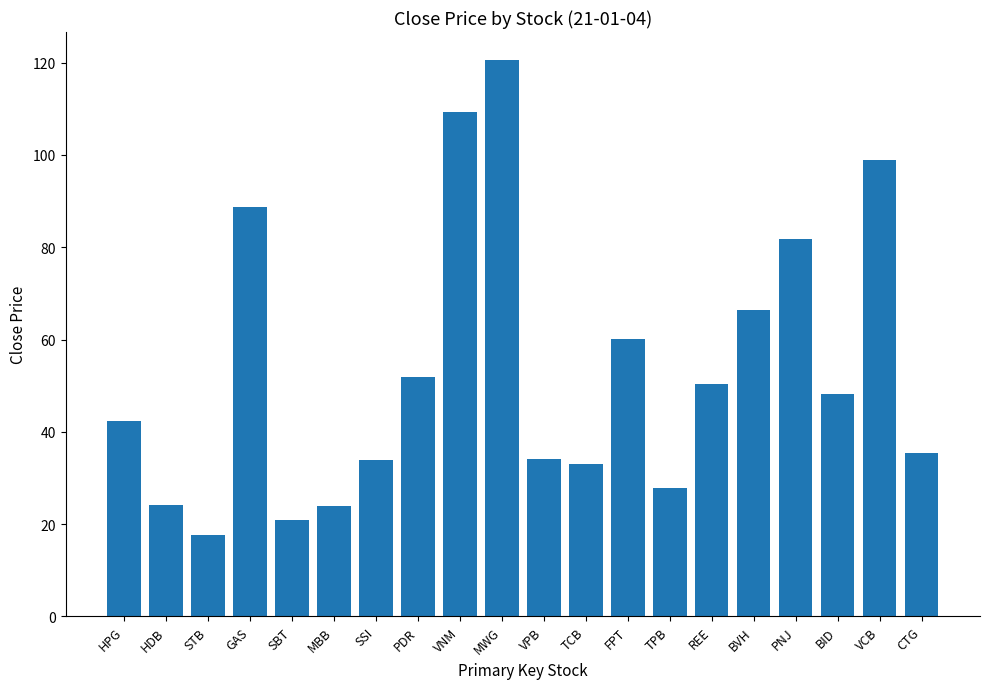

At which category does the chart reach its peak across all series?

MWG